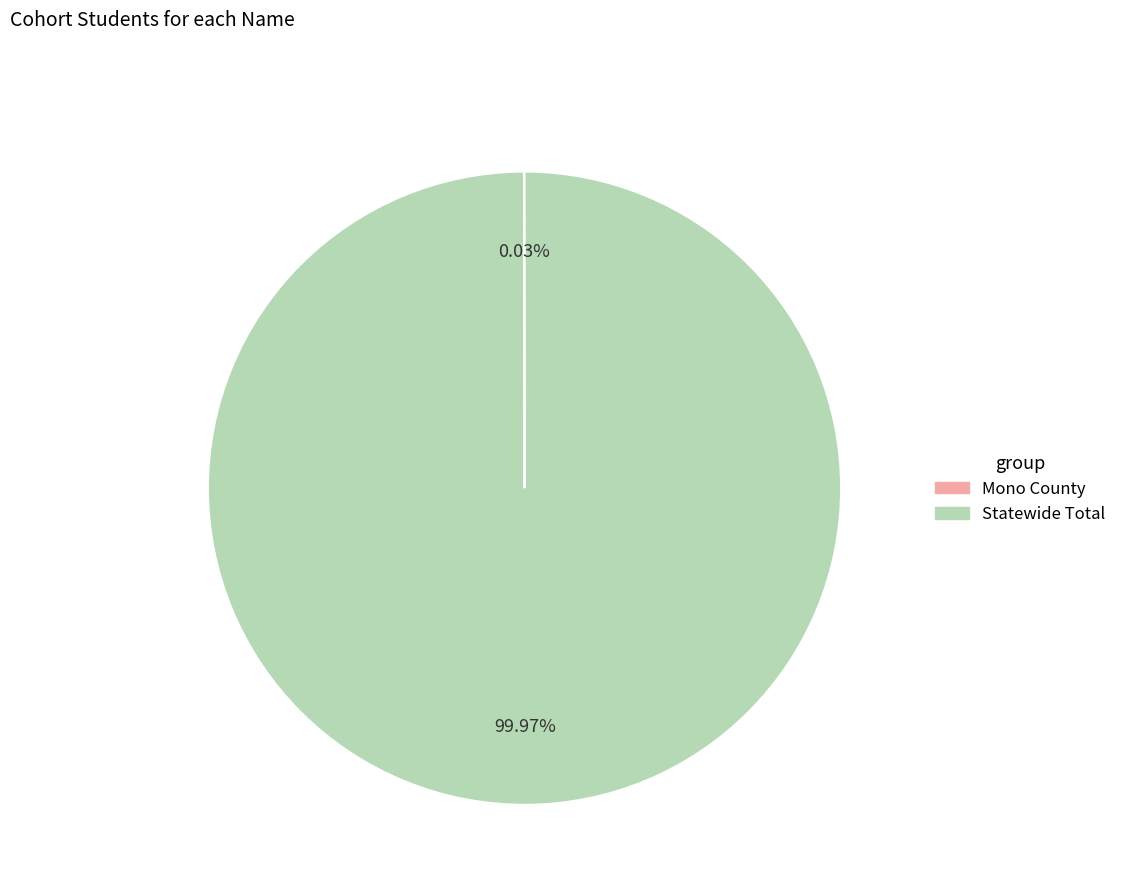

Which category has the biggest portion of the pie?

Statewide Total